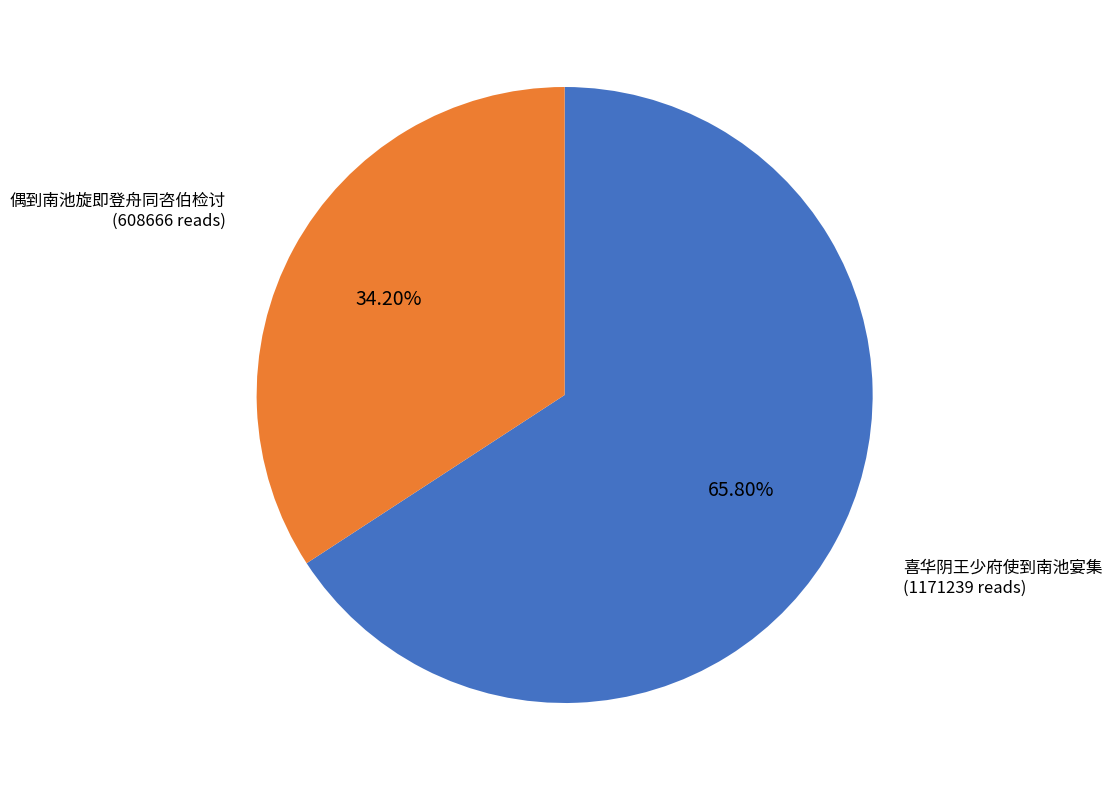

Does any single category account for the majority?

Yes